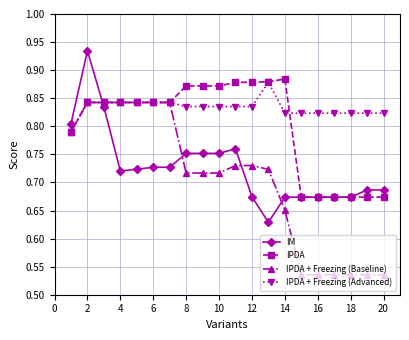

How many IPDA + Freezing (Advanced) values are between 0 and 1?

20